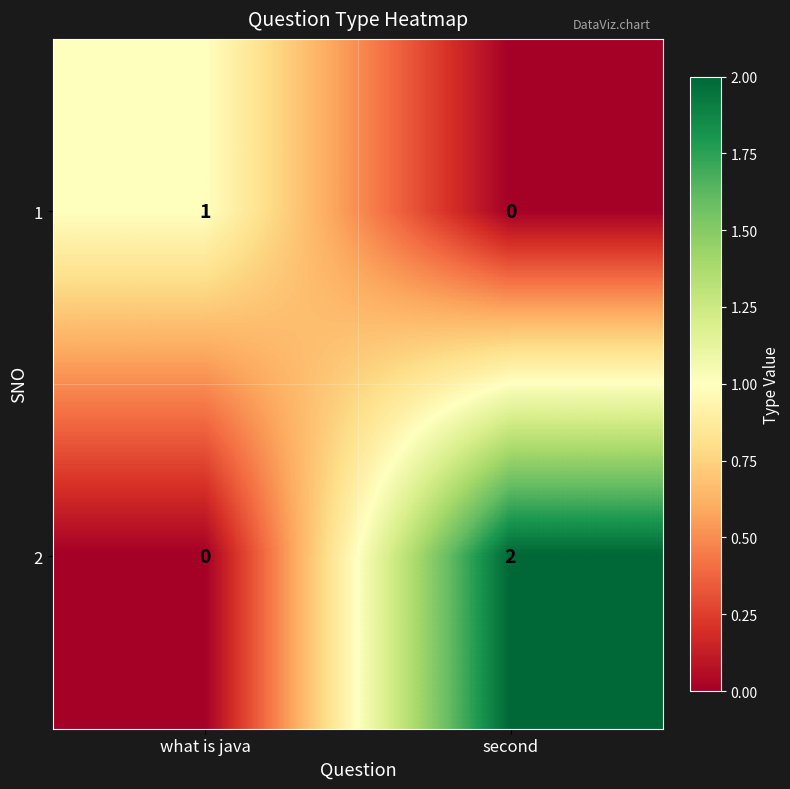

Is it true that 2 equals 2 at second?

True